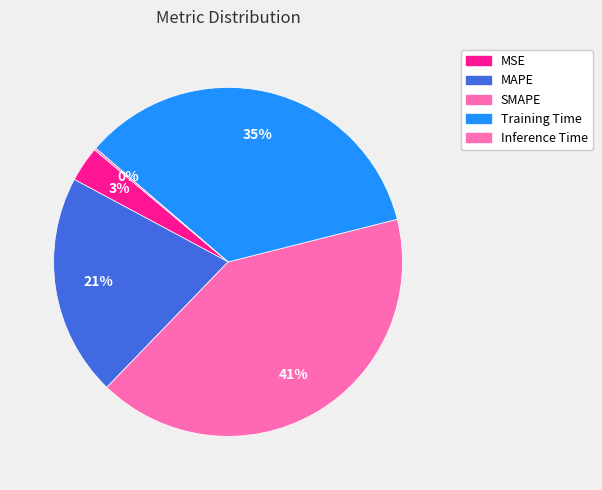

Between Training Time and SMAPE, which is larger?

SMAPE